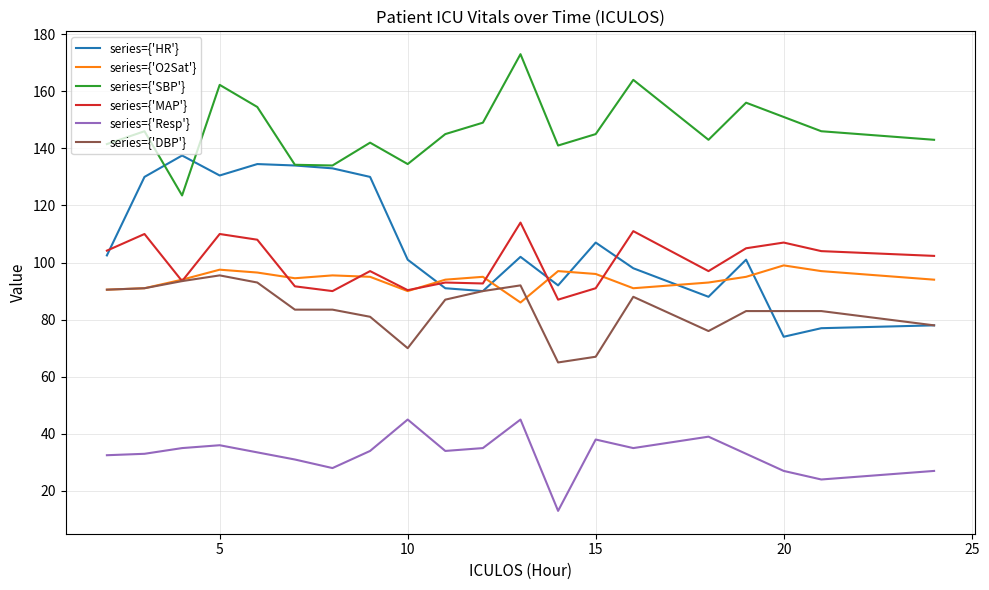

True or false: series={'HR'} and series={'Resp'} intersect in this chart.

False